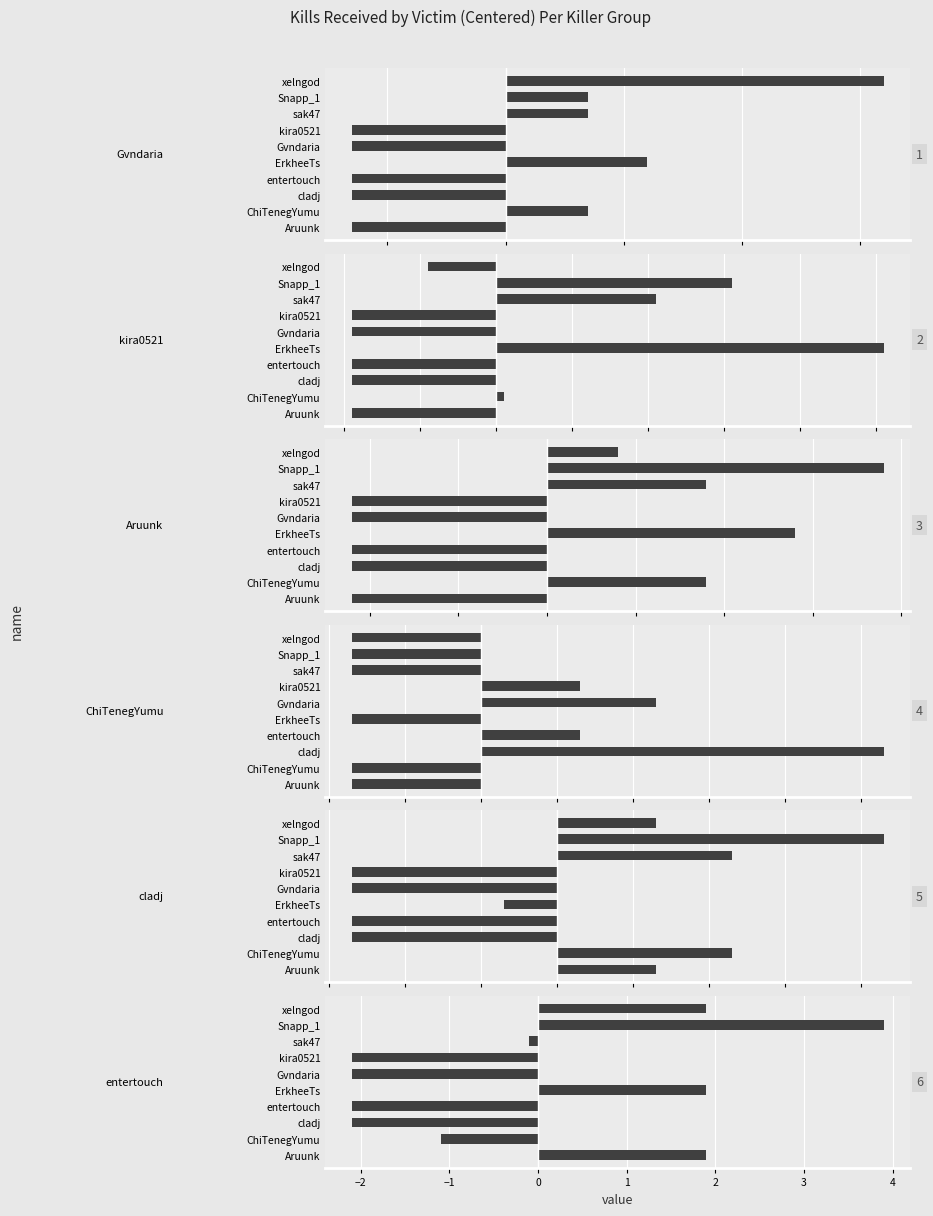

How many negative values does the kira0521 series have?

6